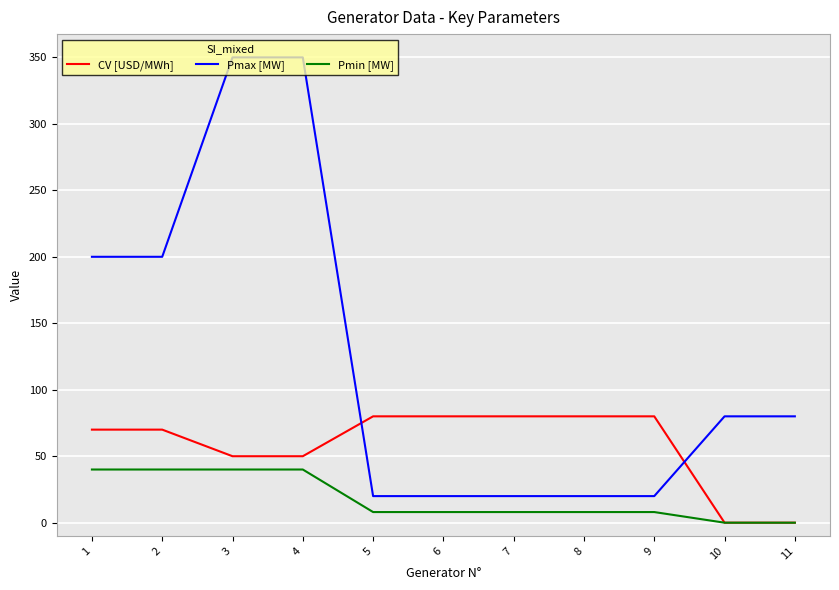

The value of CV [USD/MWh] at 1 is 92. True or false?

False